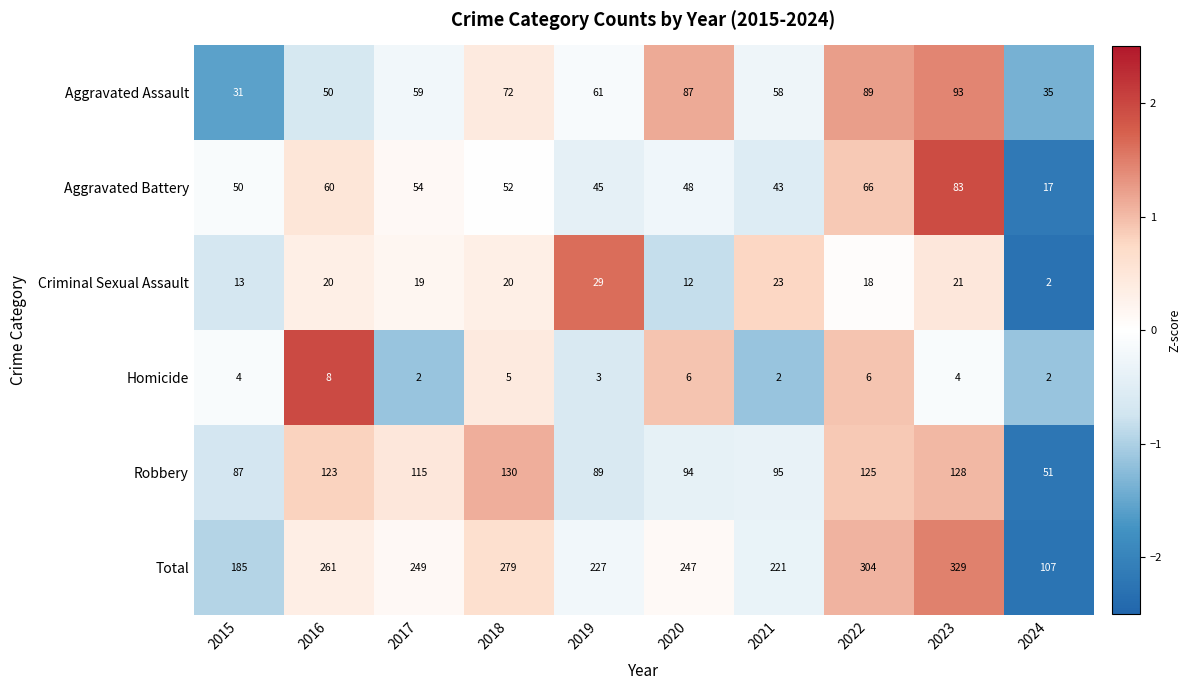

At which category is the sum across all series the highest?

2023